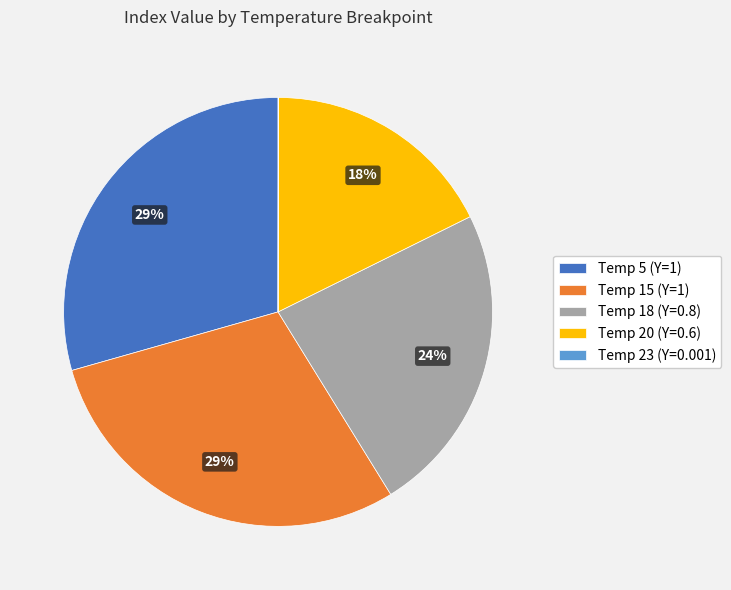

Is it true that Temp 15 (Y=1) is 29% of the pie?

True